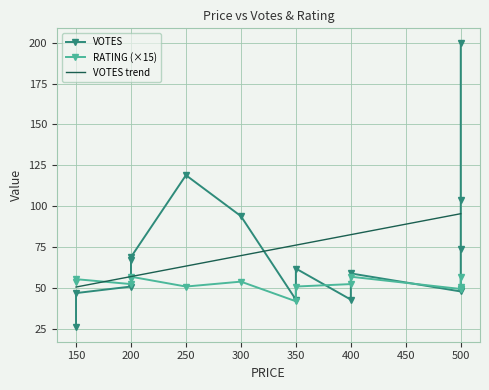

Read the VOTES value at 200.

69.0